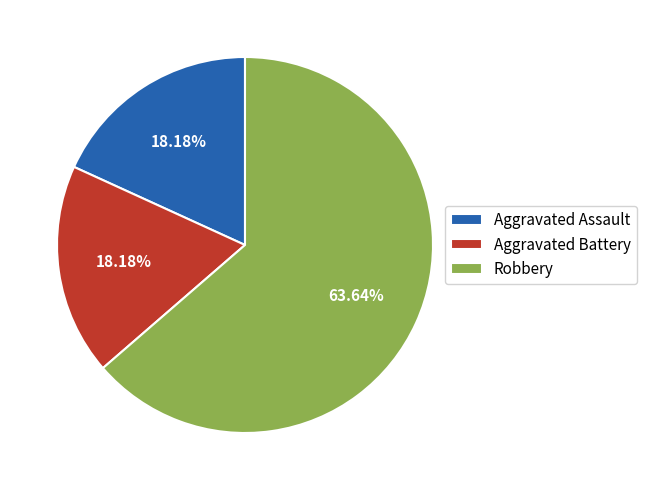

What is the ratio of the value at Aggravated Battery to the value at Aggravated Assault?

1.0